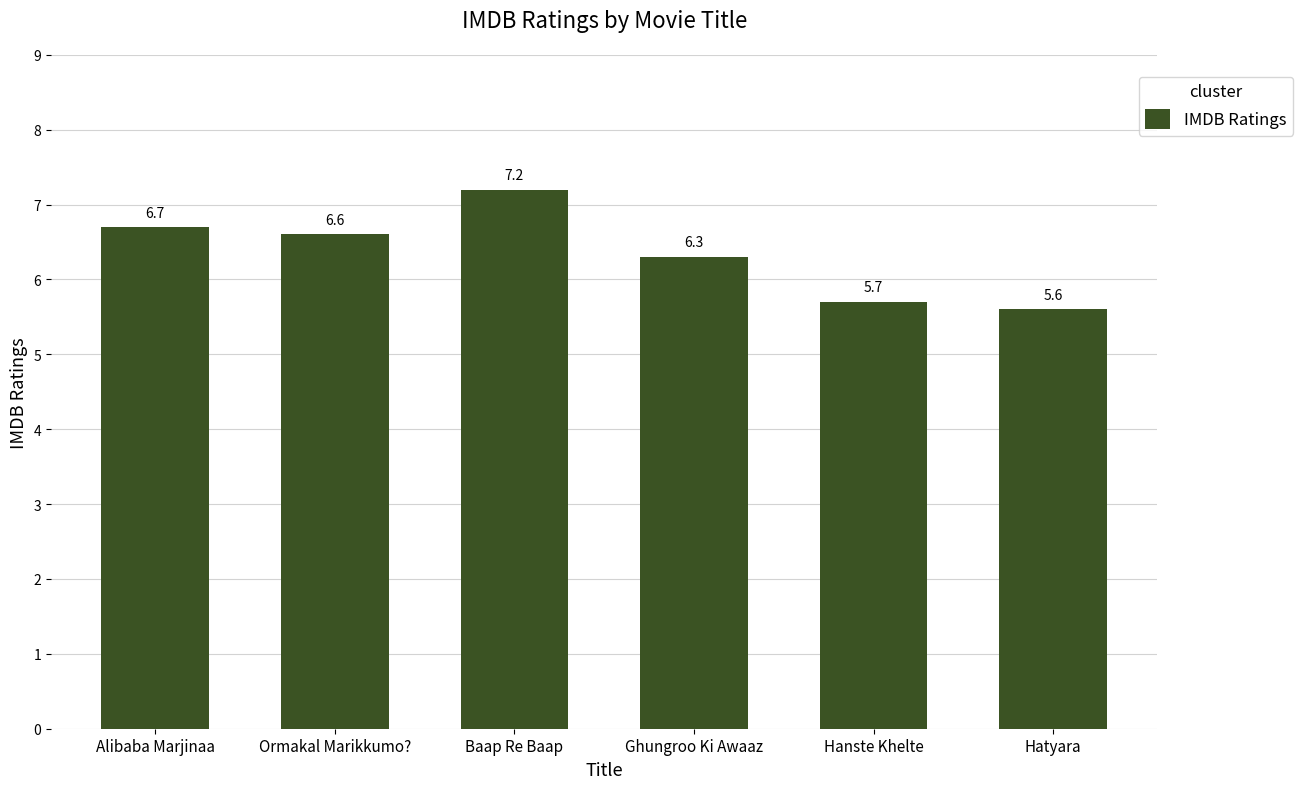

At which category does the chart reach its minimum across all series?

Hatyara